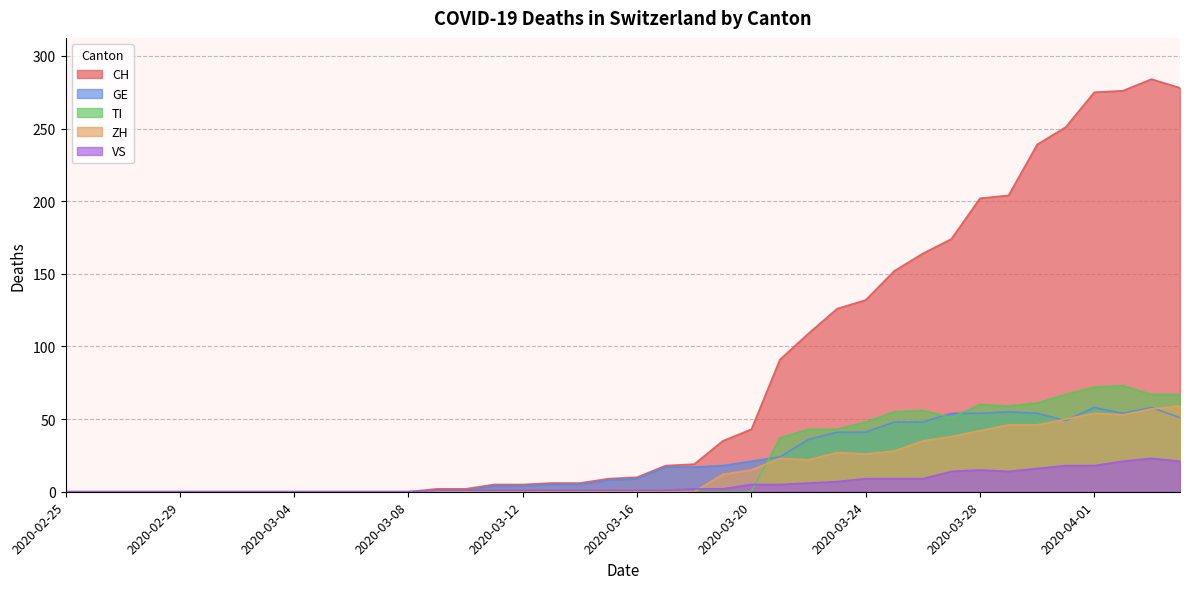

List the series in order of their peak value, highest first.

CH, TI, ZH, GE, VS